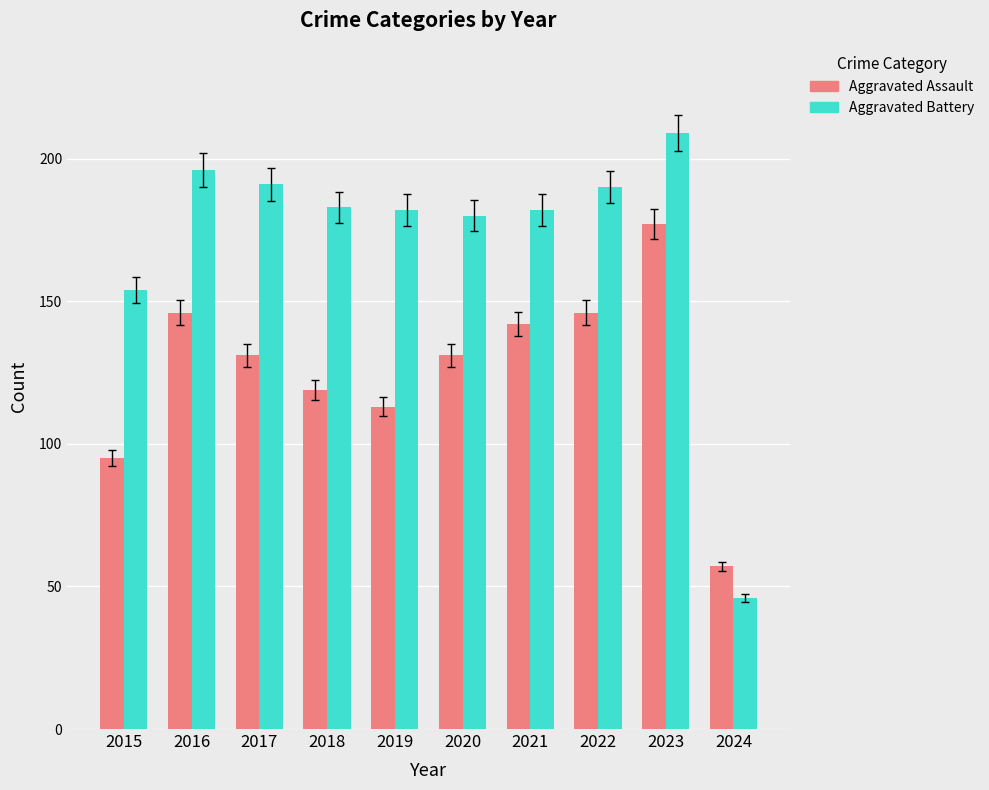

What is the spread (max minus min) of values at 2020?

49